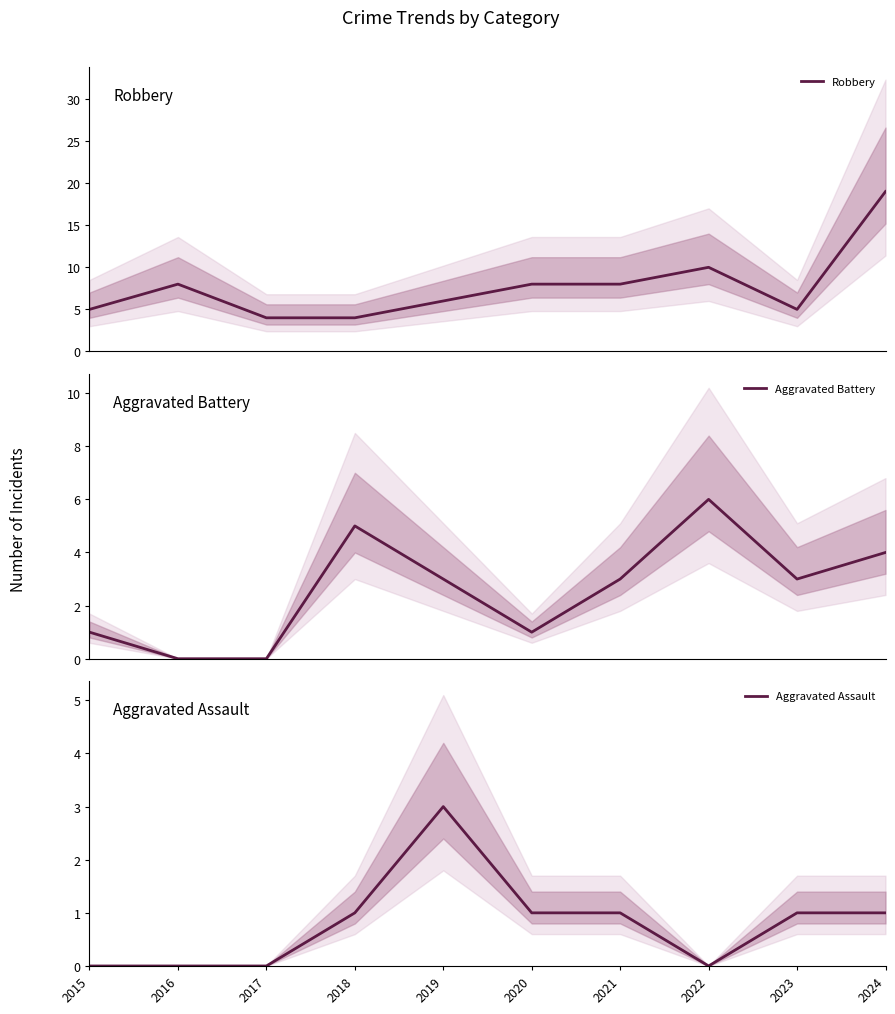

Where does the Aggravated Assault series first go above 1?

2019